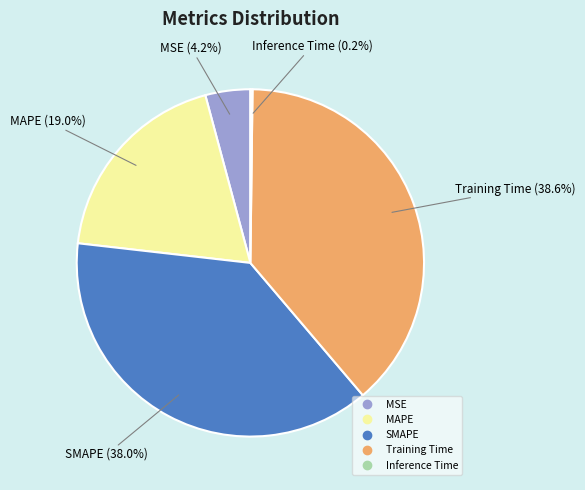

What percentage is the MSE slice, to the nearest percent?

4%